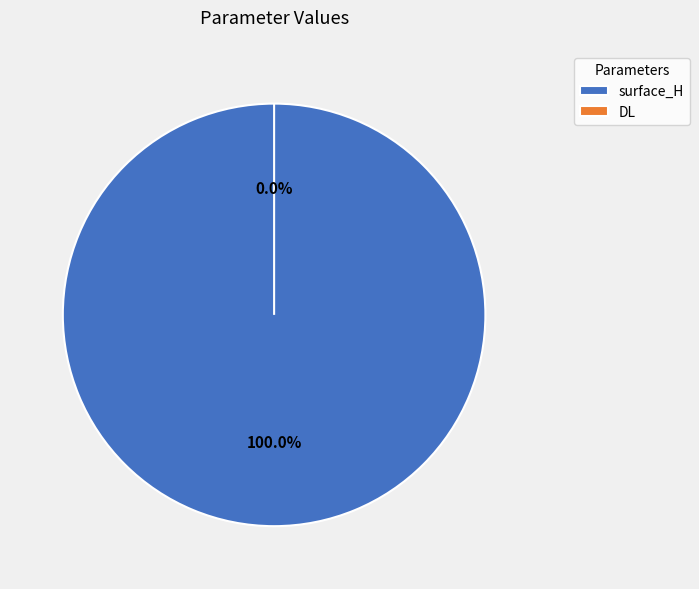

Combined, what portion of the pie is DL and surface_H?

100.0%